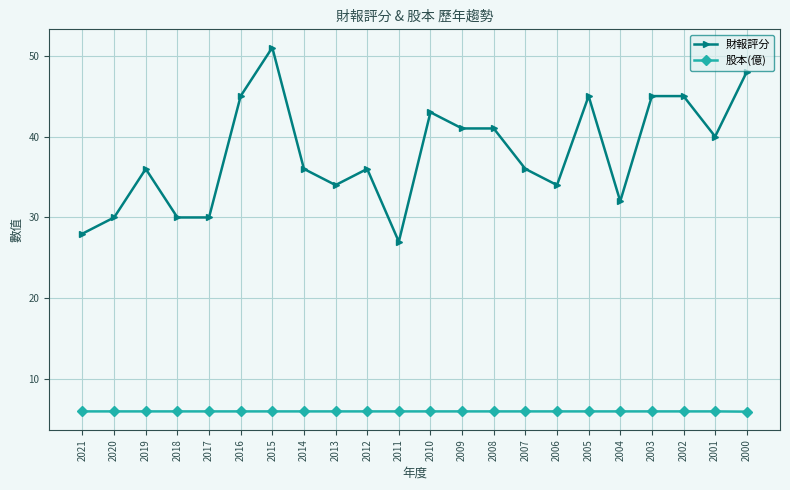

The value of 股本(億) at 2018 is 6.0. True or false?

True